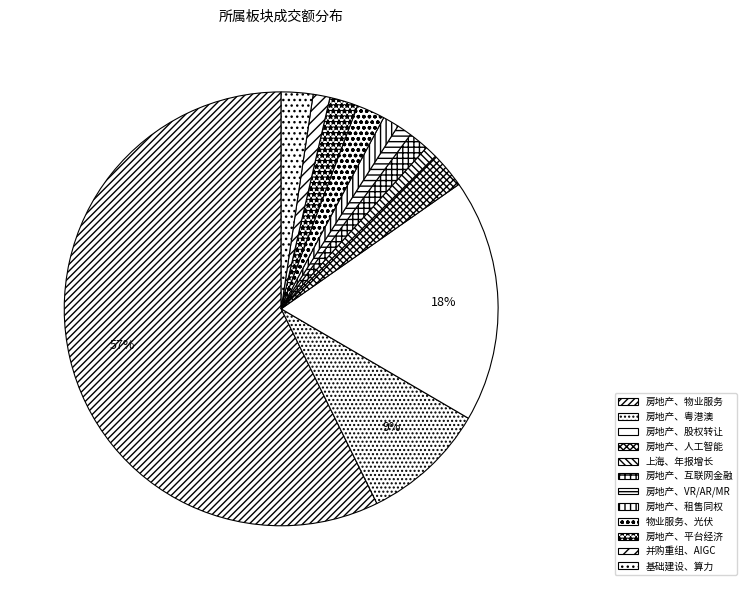

How many slices are in this pie chart?

12